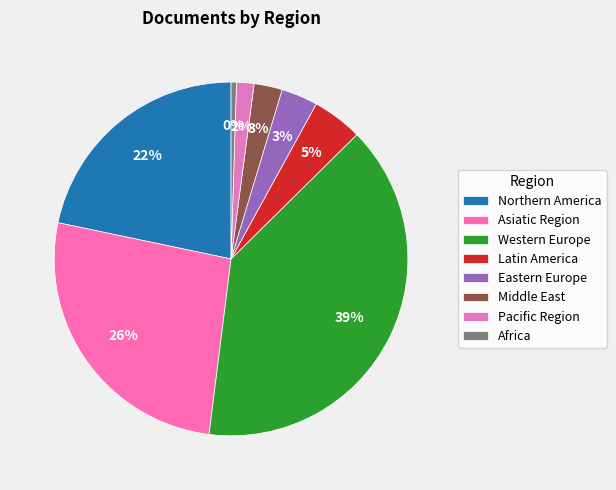

To the nearest percent, what is the difference between the largest and smallest slice percentages?

39%